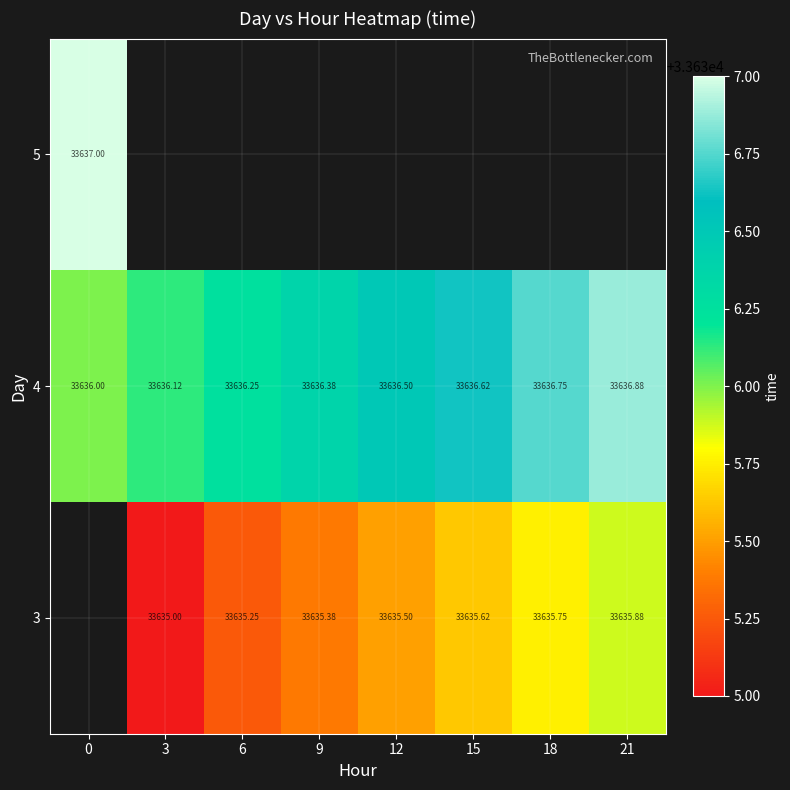

What is the sum of all 4 values?

269091.5